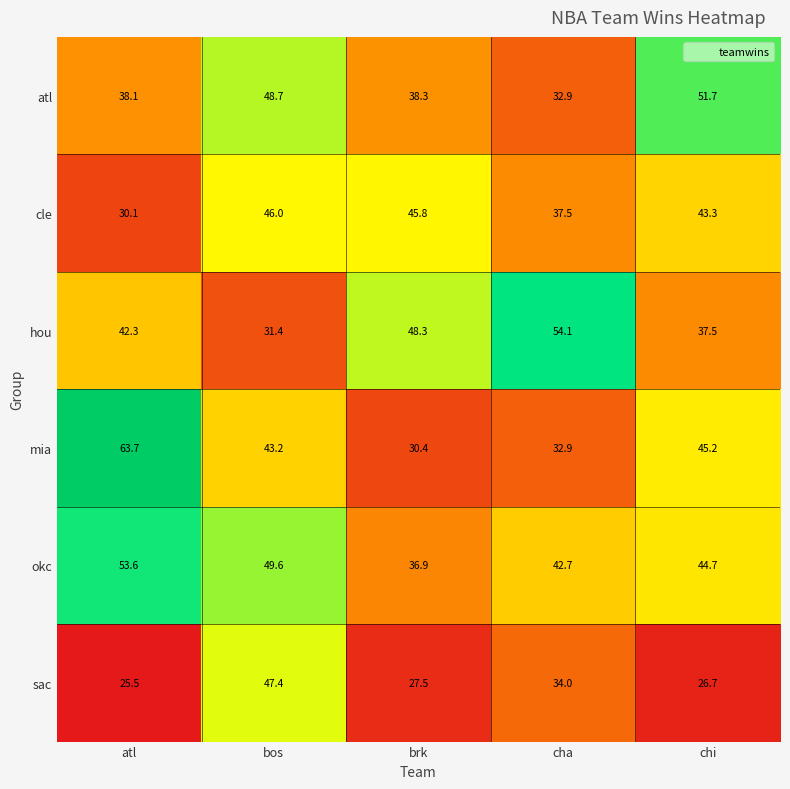

What is the sum of the hou values at cha and atl?

96.4